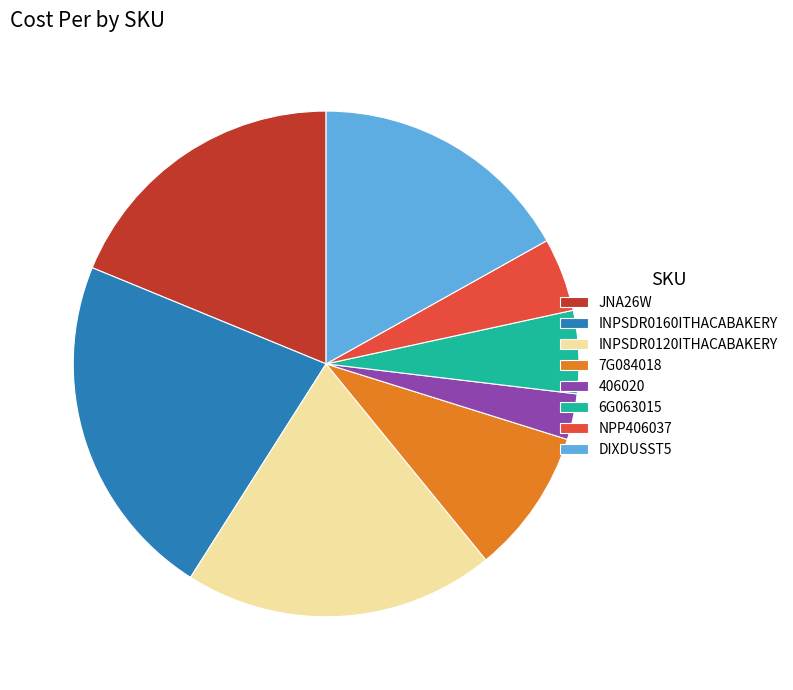

The JNA26W slice represents 12% of the pie. True or false?

False